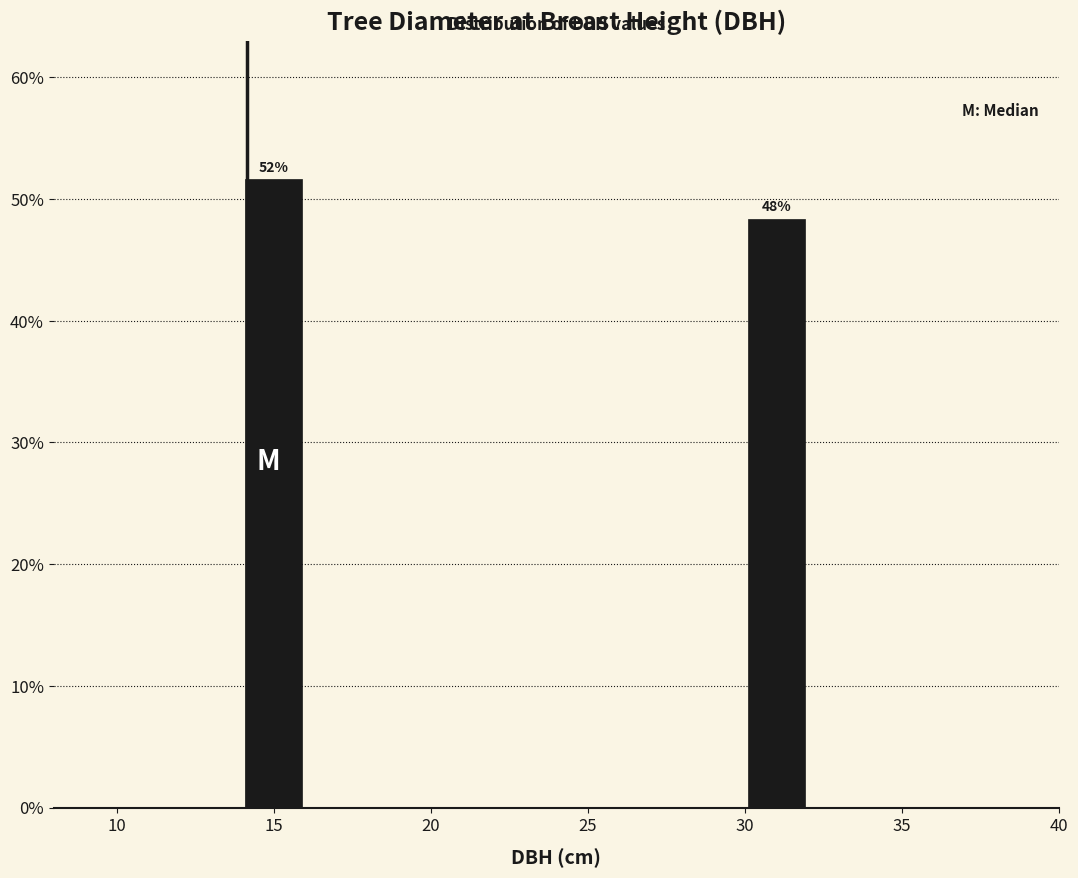

Which range on the x-axis has the tallest bar?

14 to 16